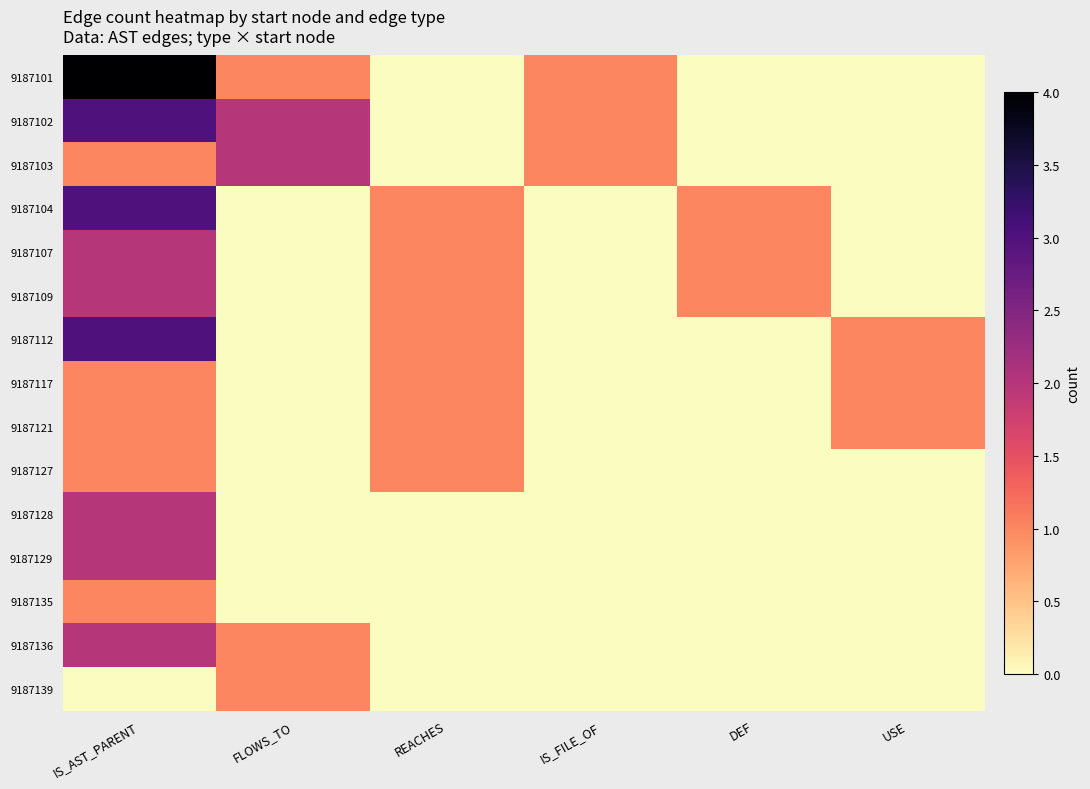

Reading left to right, extract all data points from this chart.

9187101: IS_AST_PARENT=4	FLOWS_TO=1	REACHES=0	IS_FILE_OF=1	DEF=0	USE=0
9187102: IS_AST_PARENT=3	FLOWS_TO=2	REACHES=0	IS_FILE_OF=1	DEF=0	USE=0
9187103: IS_AST_PARENT=1	FLOWS_TO=2	REACHES=0	IS_FILE_OF=1	DEF=0	USE=0
9187104: IS_AST_PARENT=3	FLOWS_TO=0	REACHES=1	IS_FILE_OF=0	DEF=1	USE=0
9187107: IS_AST_PARENT=2	FLOWS_TO=0	REACHES=1	IS_FILE_OF=0	DEF=1	USE=0
9187109: IS_AST_PARENT=2	FLOWS_TO=0	REACHES=1	IS_FILE_OF=0	DEF=1	USE=0
9187112: IS_AST_PARENT=3	FLOWS_TO=0	REACHES=1	IS_FILE_OF=0	DEF=0	USE=1
9187117: IS_AST_PARENT=1	FLOWS_TO=0	REACHES=1	IS_FILE_OF=0	DEF=0	USE=1
9187121: IS_AST_PARENT=1	FLOWS_TO=0	REACHES=1	IS_FILE_OF=0	DEF=0	USE=1
9187127: IS_AST_PARENT=1	FLOWS_TO=0	REACHES=1	IS_FILE_OF=0	DEF=0	USE=0
9187128: IS_AST_PARENT=2	FLOWS_TO=0	REACHES=0	IS_FILE_OF=0	DEF=0	USE=0
9187129: IS_AST_PARENT=2	FLOWS_TO=0	REACHES=0	IS_FILE_OF=0	DEF=0	USE=0
9187135: IS_AST_PARENT=1	FLOWS_TO=0	REACHES=0	IS_FILE_OF=0	DEF=0	USE=0
9187136: IS_AST_PARENT=2	FLOWS_TO=1	REACHES=0	IS_FILE_OF=0	DEF=0	USE=0
9187139: IS_AST_PARENT=0	FLOWS_TO=1	REACHES=0	IS_FILE_OF=0	DEF=0	USE=0